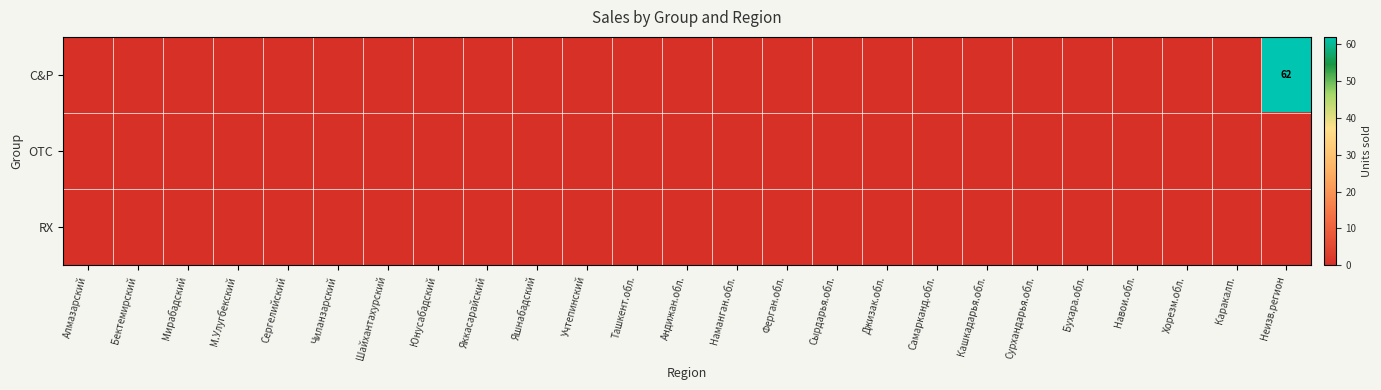

The value of C&P at Андижан.обл. is 25. True or false?

False